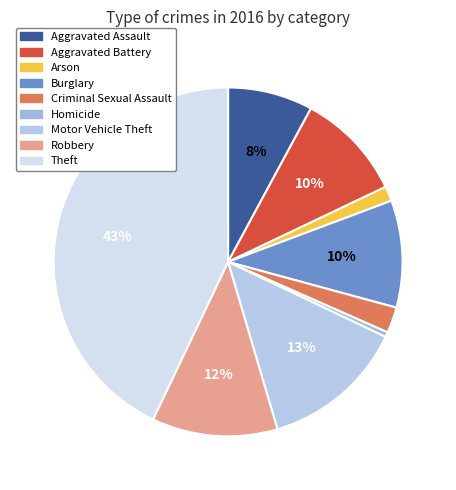

To the nearest percent, what is the combined percentage of Arson and Theft?

44%